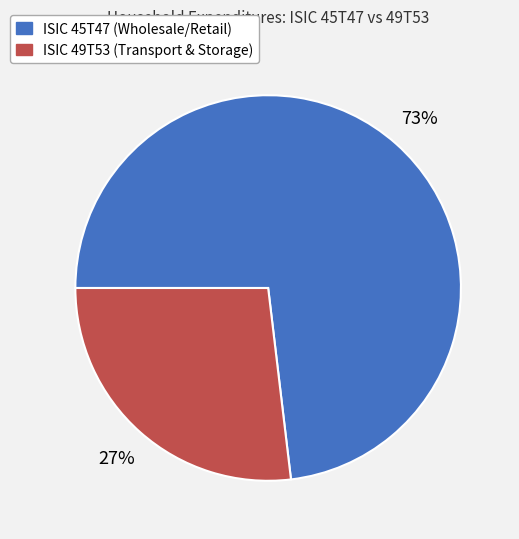

To the nearest percent, what is the difference between the largest and smallest slice percentages?

46%